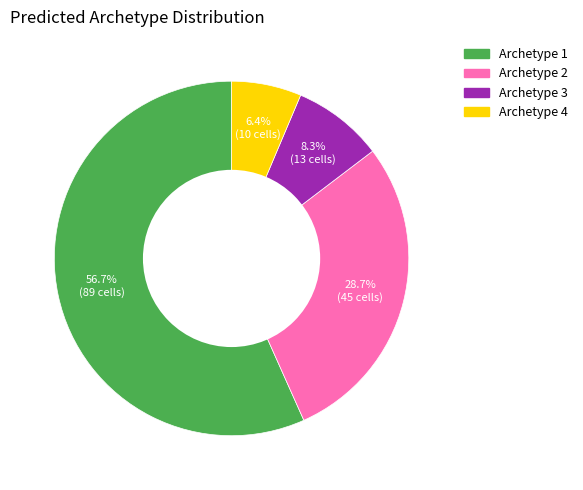

Which slice is the smallest?

Archetype 4